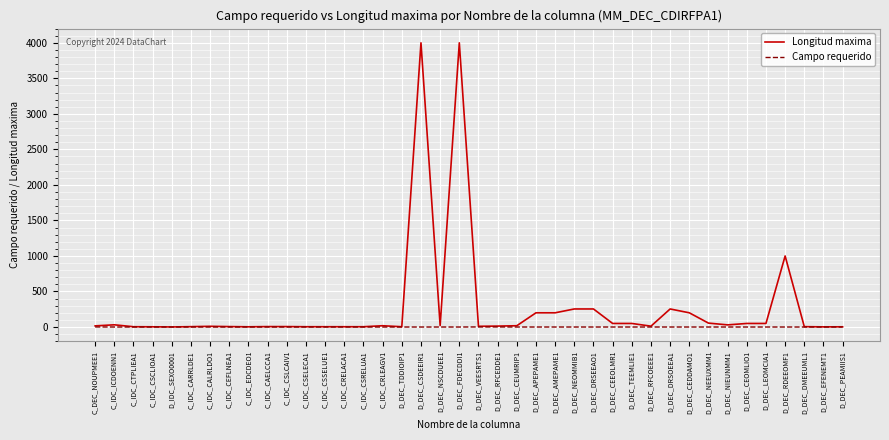

Which series has the largest range (max minus min)?

Longitud maxima